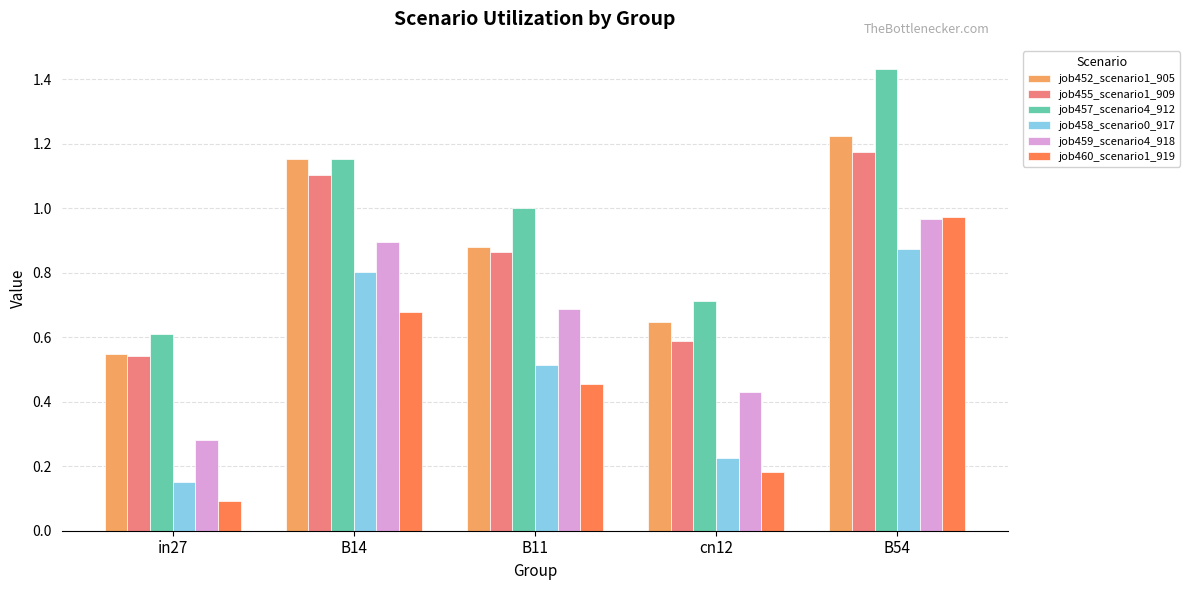

Which series changed the most between in27 and B54?

job460_scenario1_919